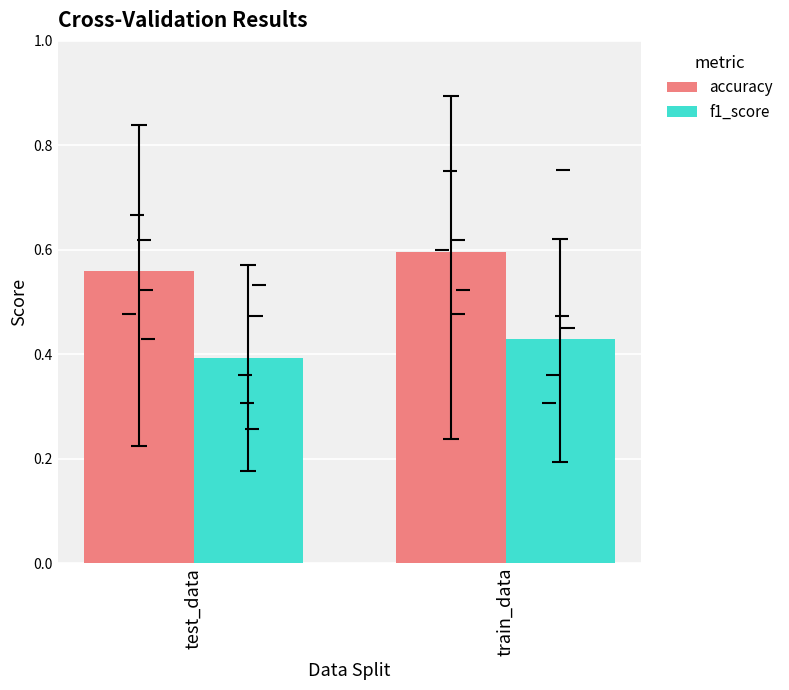

What is the difference between the highest and lowest values at train_data?

0.2